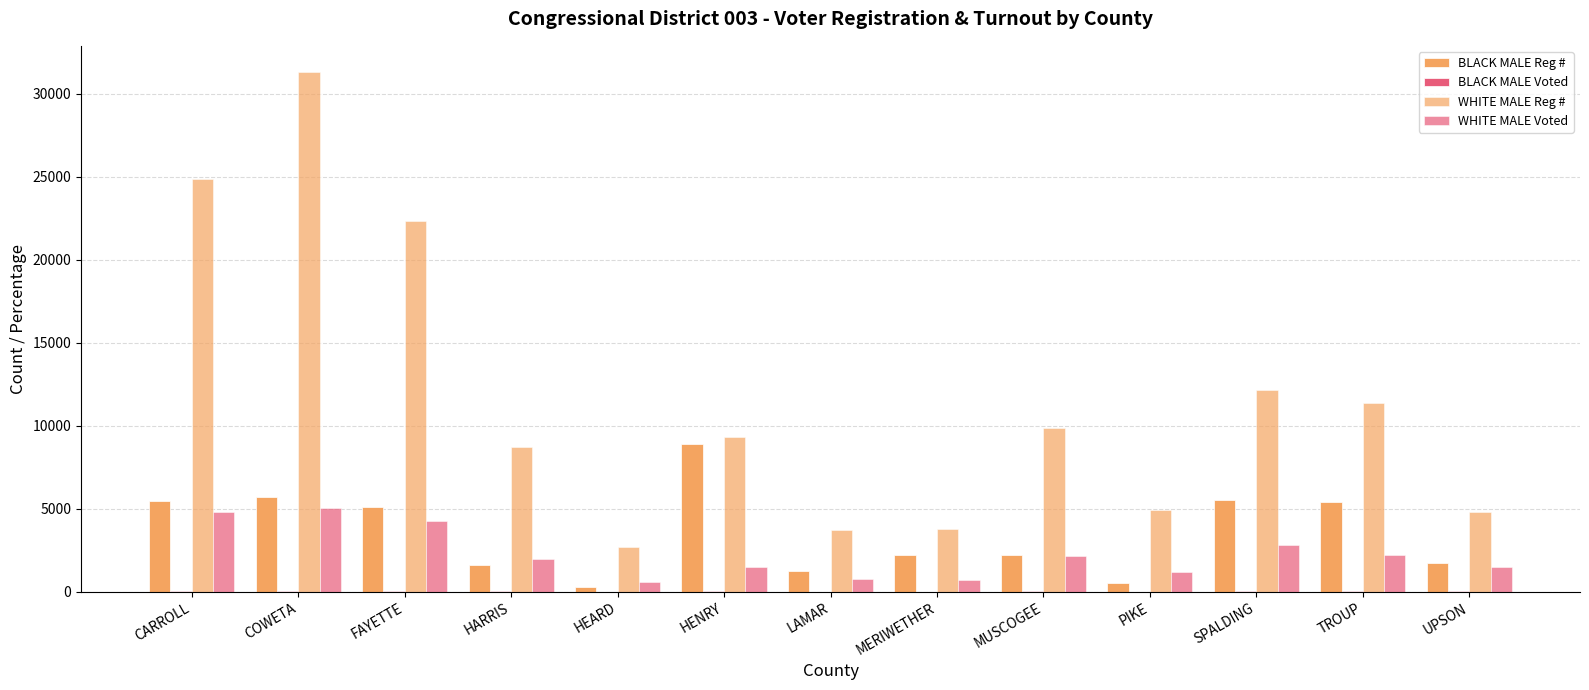

Reading left to right, what are all the values shown in this chart?

BLACK MALE Reg #: 5469	5705	5101	1593	310	8916	1242	2209	2195	512	5527	5429	1715
BLACK MALE Voted: 32	44	76	29	0	56	4	11	22	8	34	30	19
WHITE MALE Reg #: 24891	31321	22361	8740	2682	9332	3698	3767	9850	4898	12154	11368	4800
WHITE MALE Voted: 4822	5073	4277	1992	561	1515	767	733	2148	1162	2800	2237	1523